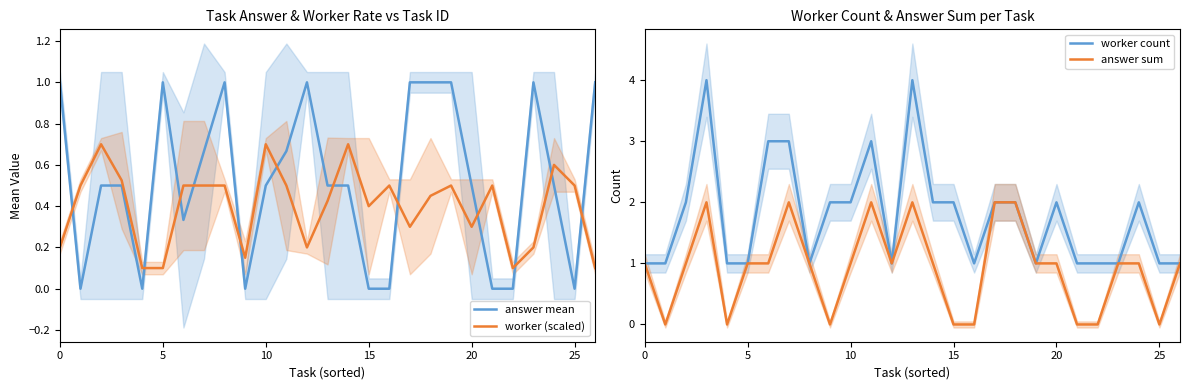

Read the worker count value at 15.

2